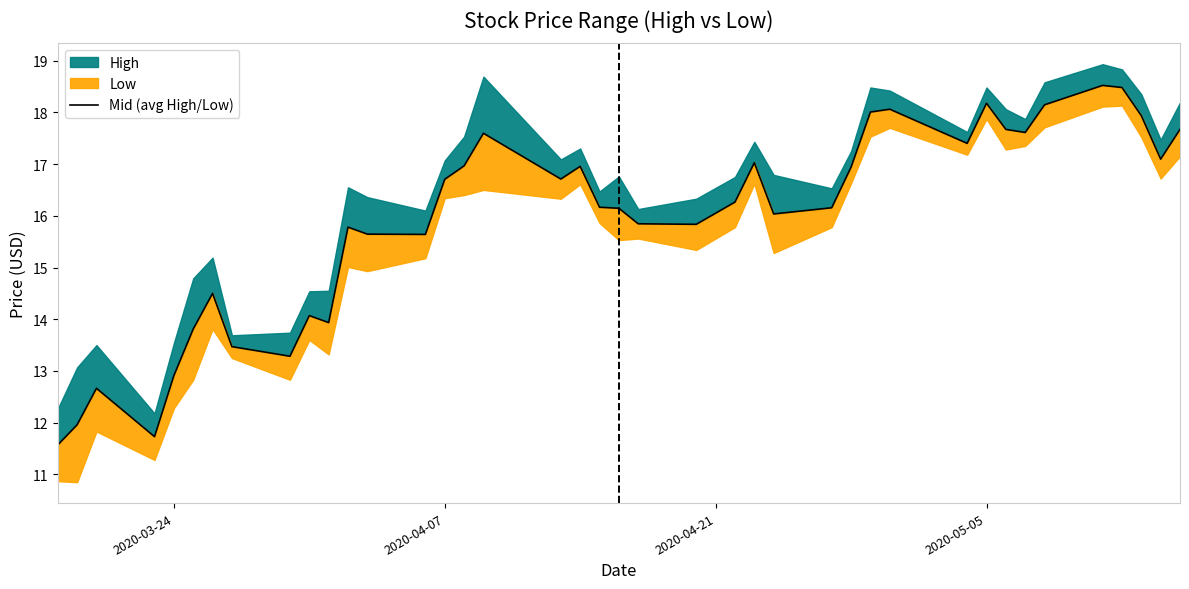

Does the chart have visible grid lines?

No